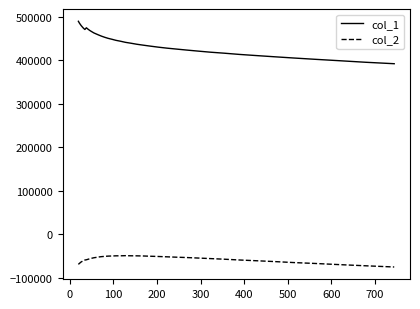

How many lines are shown in the chart?

2